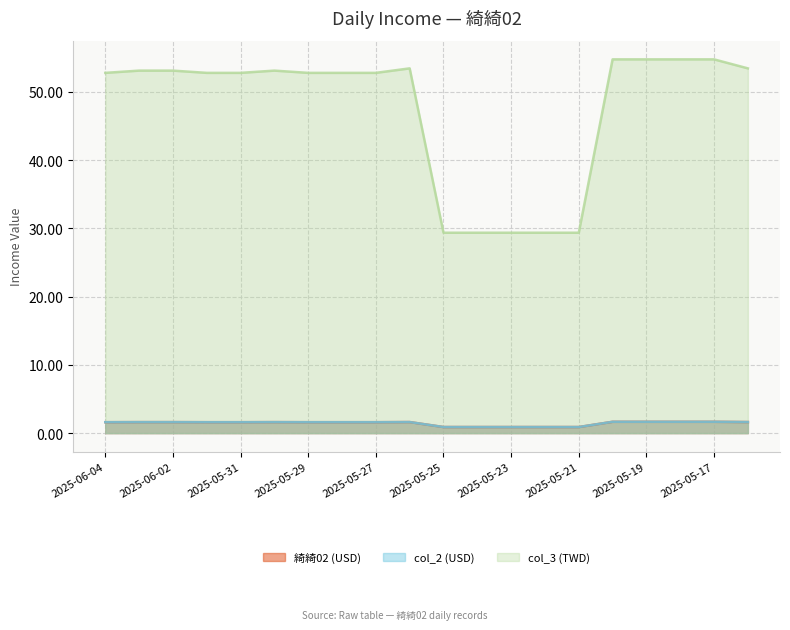

True or false: col_3 (TWD) and 綺綺02 (USD) intersect in this chart.

False